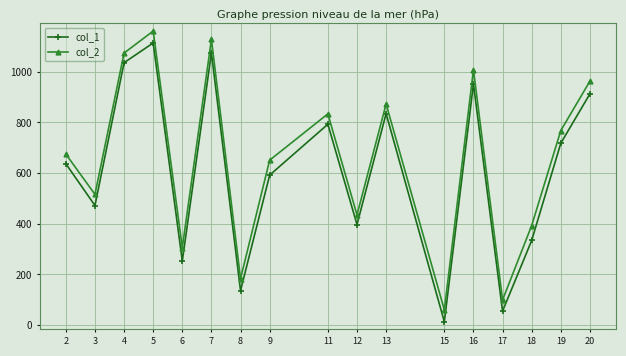

What is the difference between the maximum and minimum values in the col_1 series?

1101